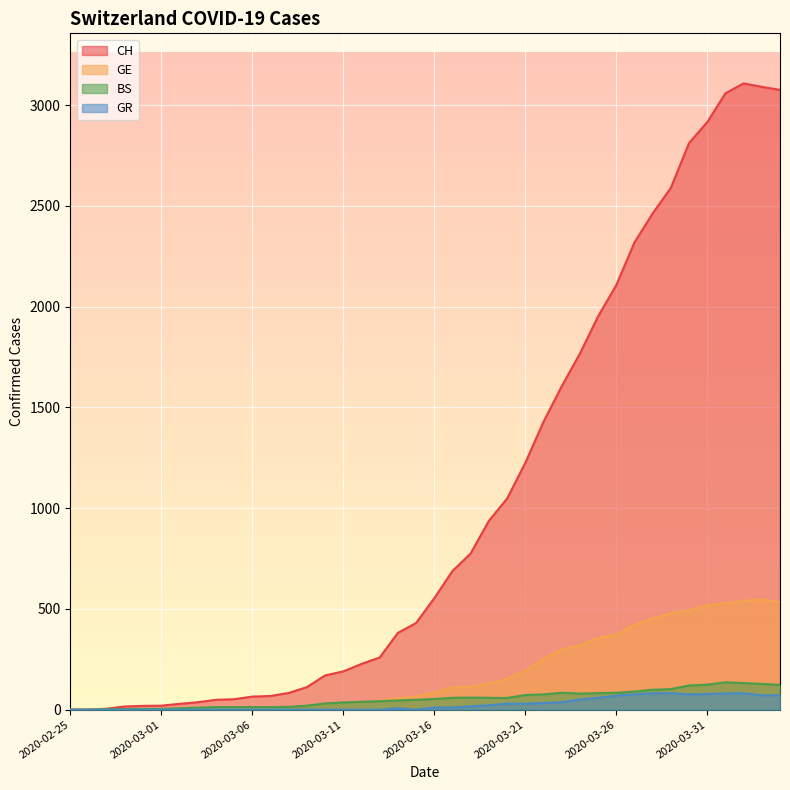

How many values in BS are above zero?

38